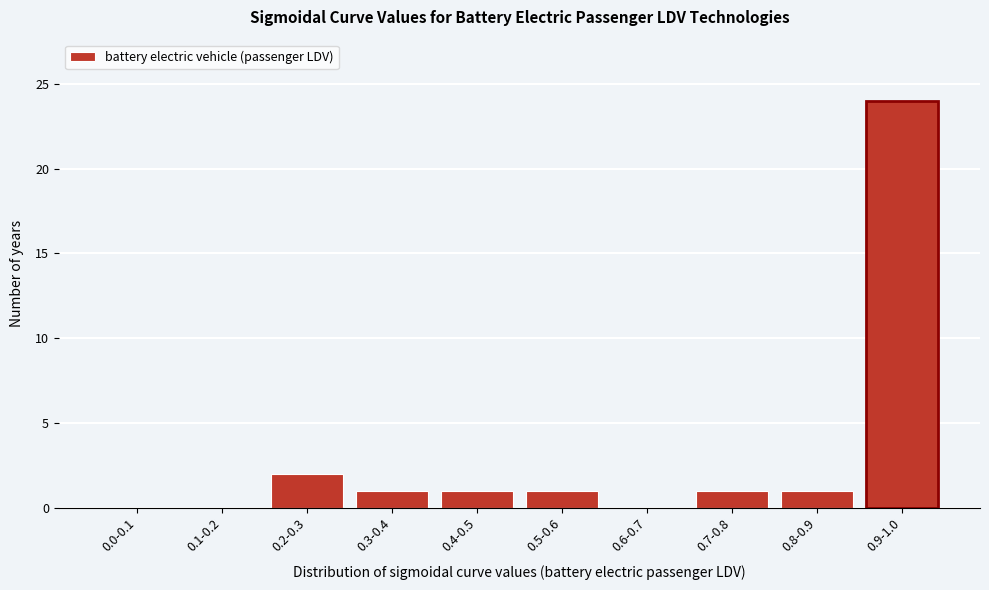

Reading right to left, what are all the values shown in this chart?

0.9-1.0=24	0.8-0.9=1	0.7-0.8=1	0.6-0.7=0	0.5-0.6=1	0.4-0.5=1	0.3-0.4=1	0.2-0.3=2	0.1-0.2=0	0.0-0.1=0